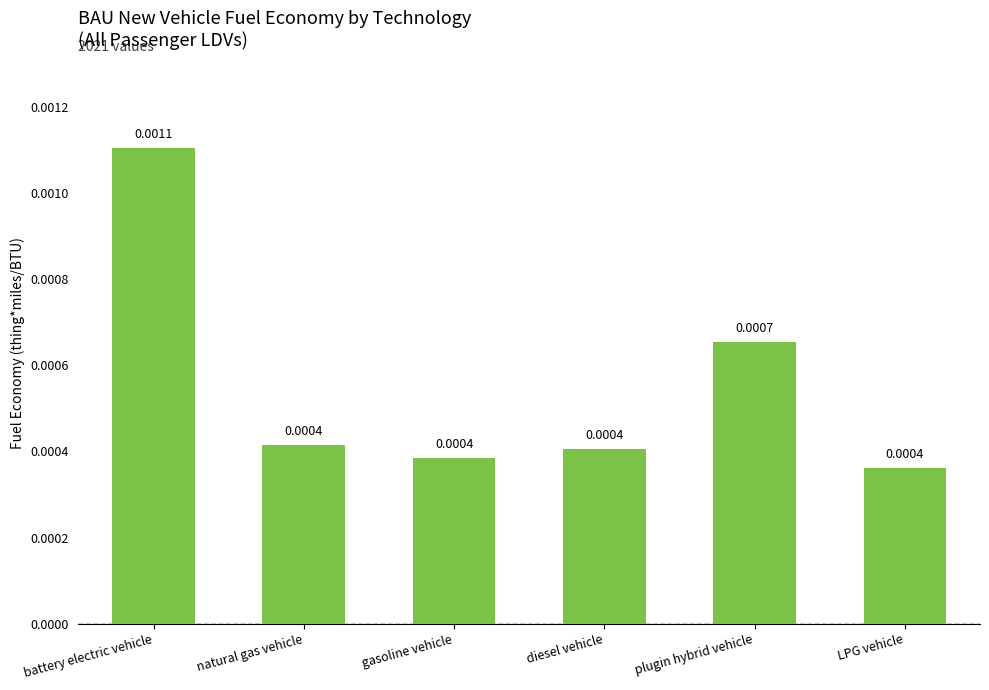

What is the label of the 6th bar from the right?

battery electric vehicle